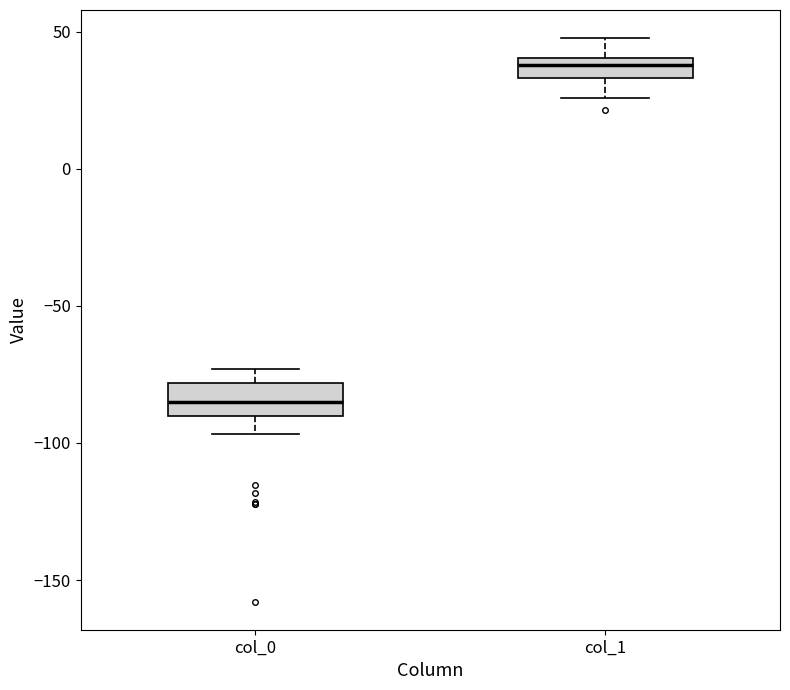

Reading left to right, transcribe this box plot: for each box, give where its median line is, the range the box spans, and where its two whiskers end, as read against the y-axis. The values are not printed on the chart, so give them approximately, as read against the axis.

col_0: median -85, box -90 to -80, whiskers -95 to -75
col_1: median 40 (inside the box), box 35 to 40, whiskers 25 to 50